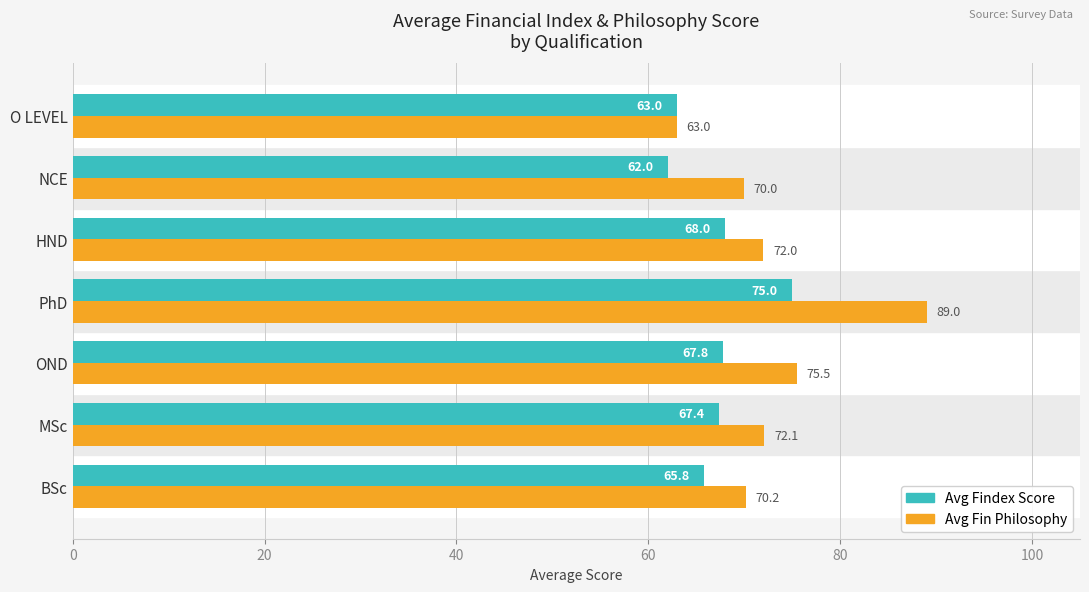

What is the sum of all Avg Findex Score values?

469.0